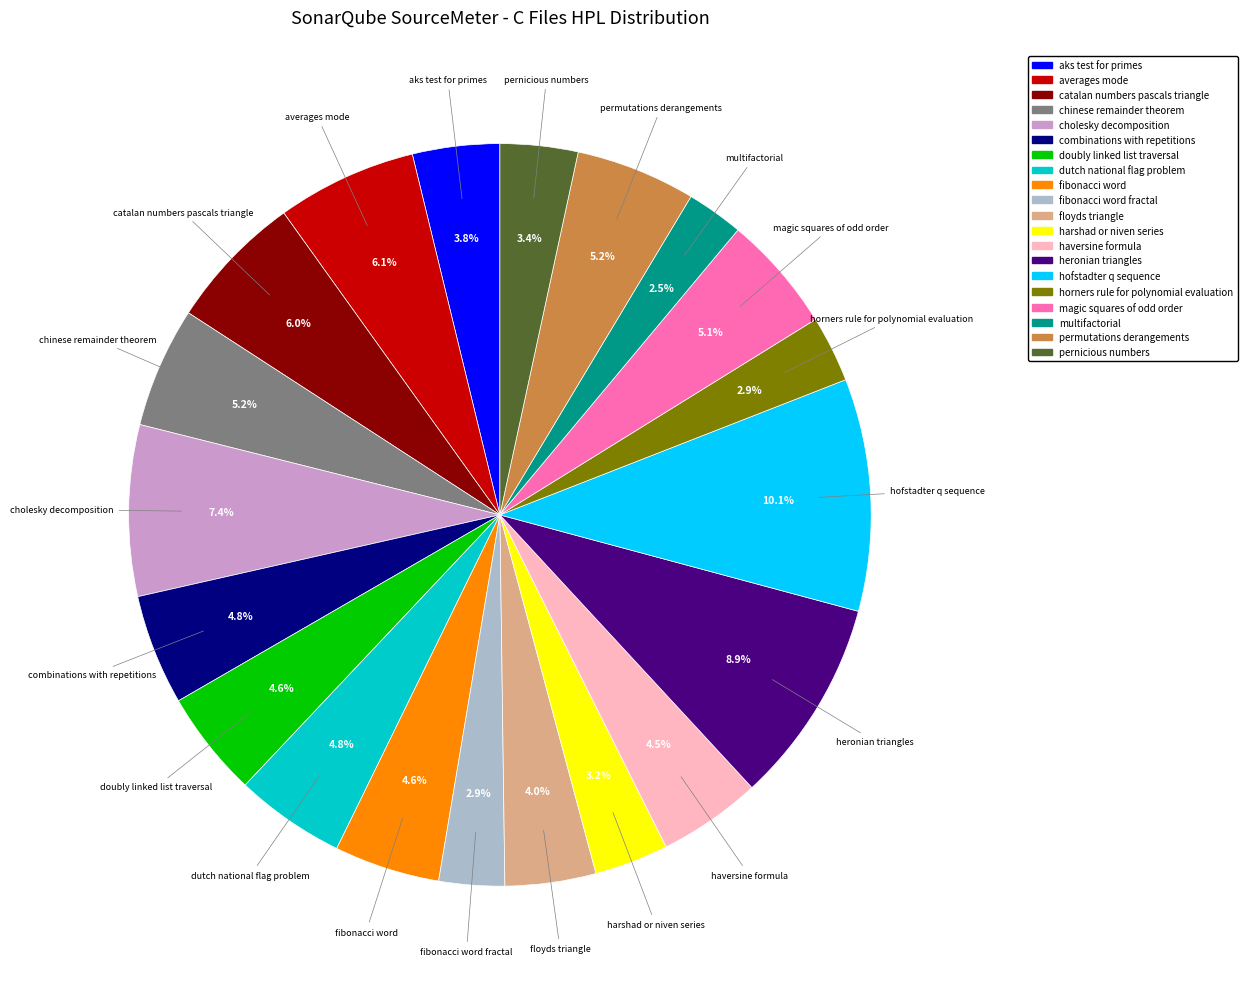

Is there a majority slice in this chart?

No